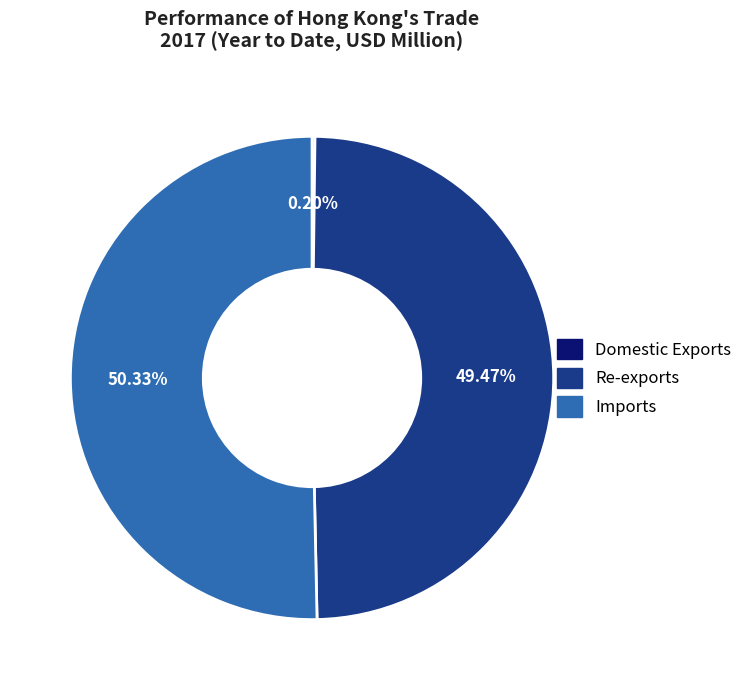

Does Re-exports represent more than half of the total?

No